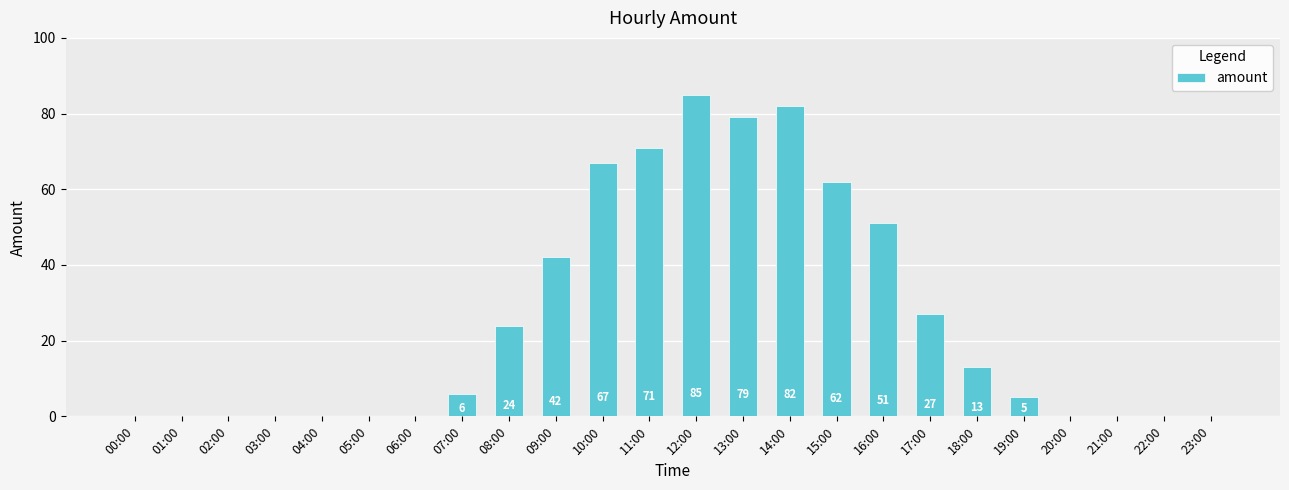

How many series are shown in this chart?

1